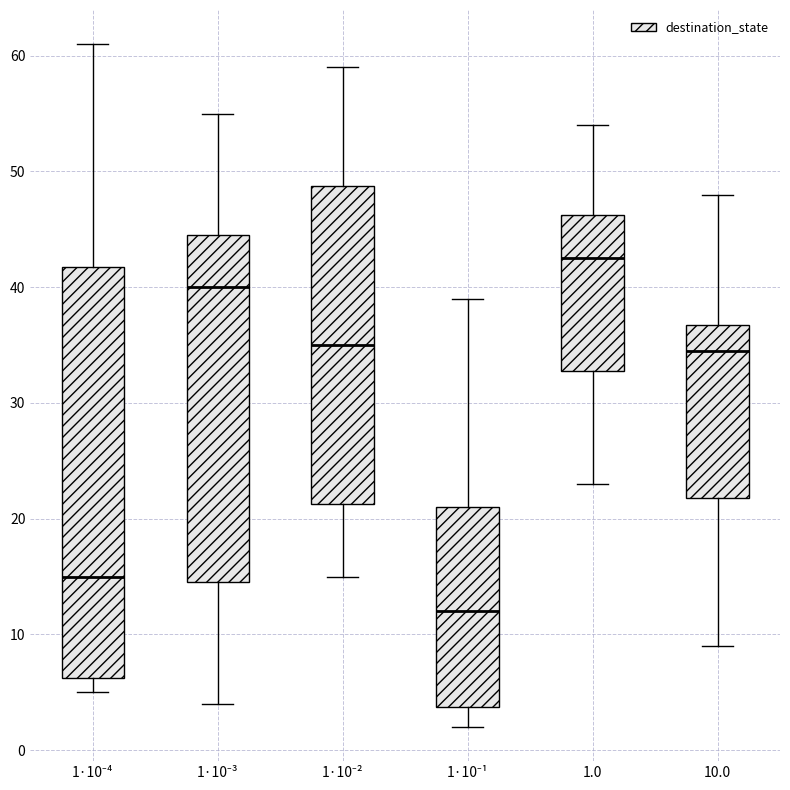

Which box's median line is the lowest?

1·10⁻¹